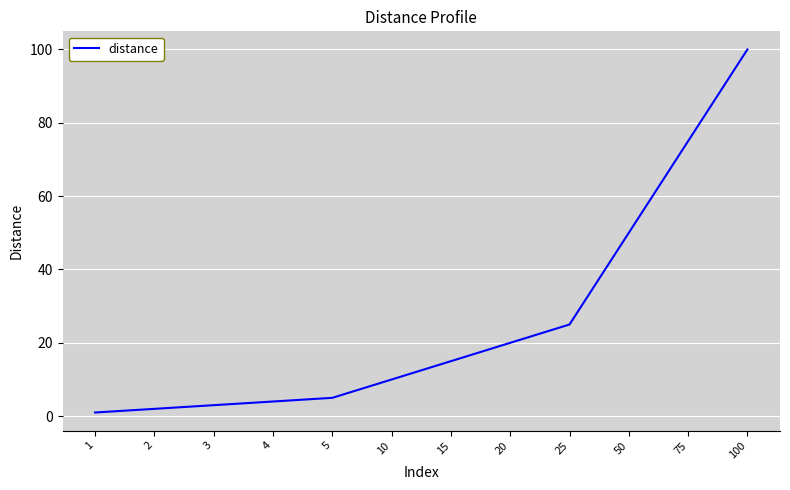

Which label corresponds to the smallest value in the chart?

1